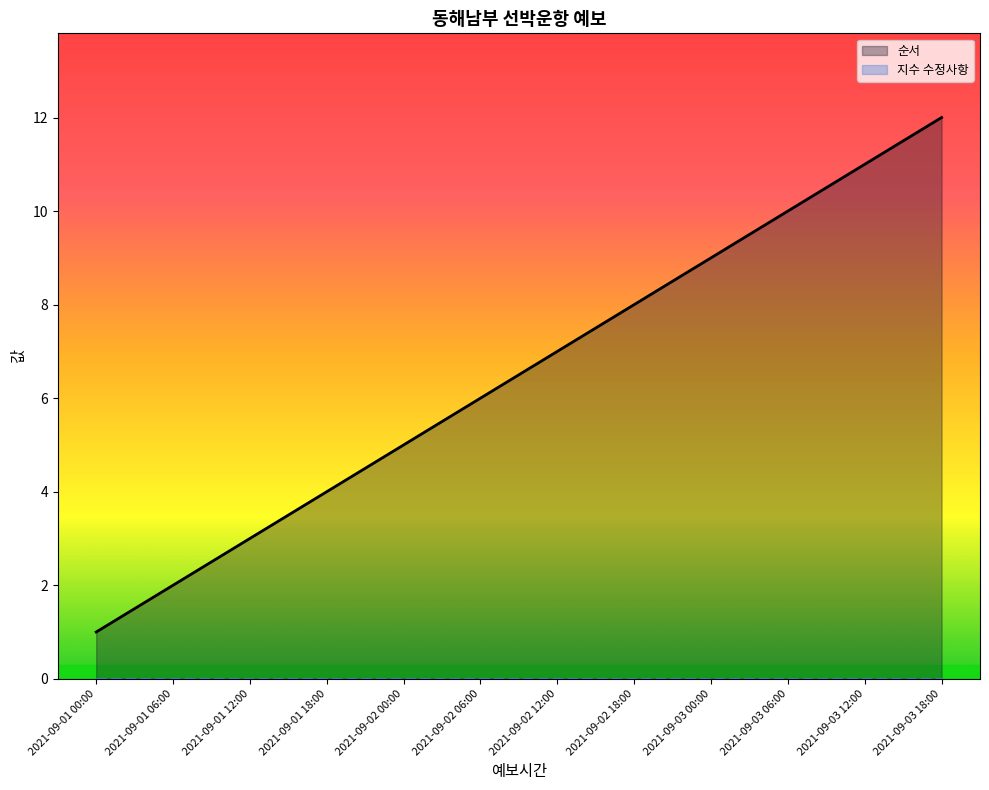

What is the difference between the maximum and minimum values?

11